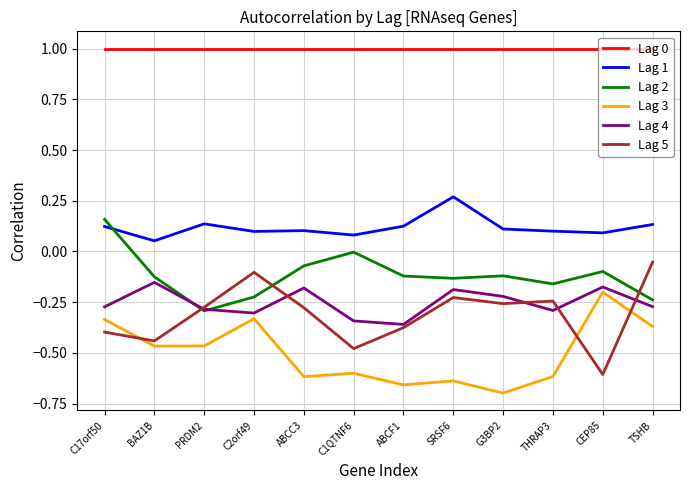

Which label corresponds to the smallest value in the chart?

G3BP2